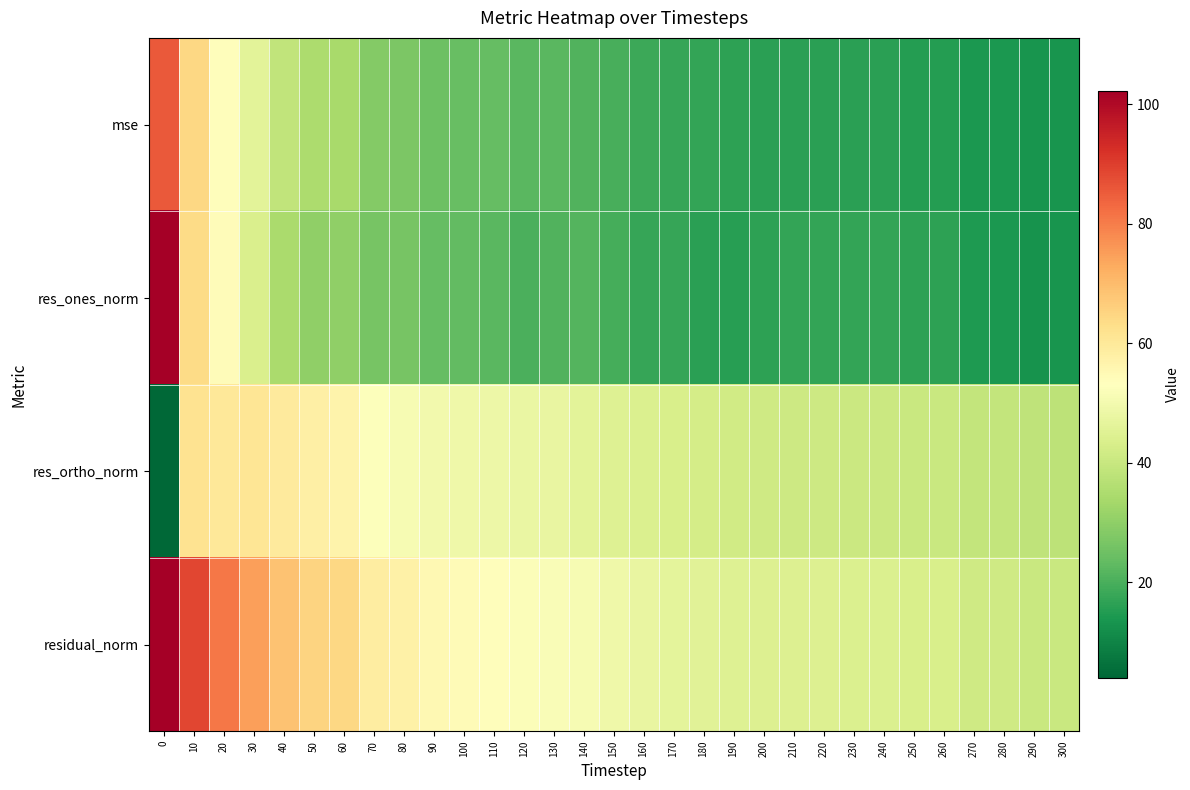

At how many categories does at least one series exceed 57?

9